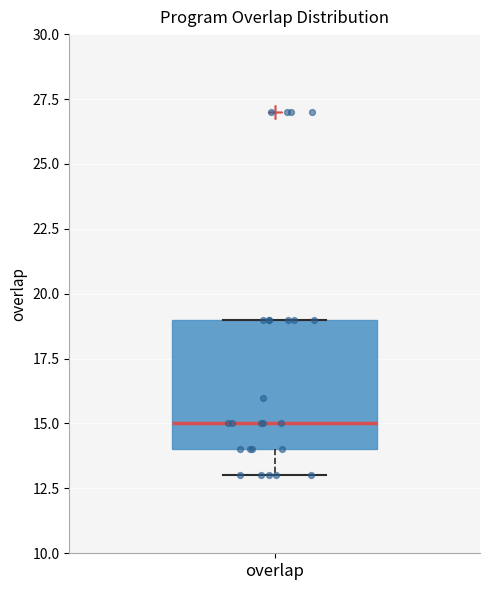

Read this box plot against the y-axis: the position of the median line, the range covered by the box, and the ends of both whiskers. The values are not printed on the chart, so give them approximately, as read against the axis.

median 15, box 14 to 19, whiskers 13 to 19